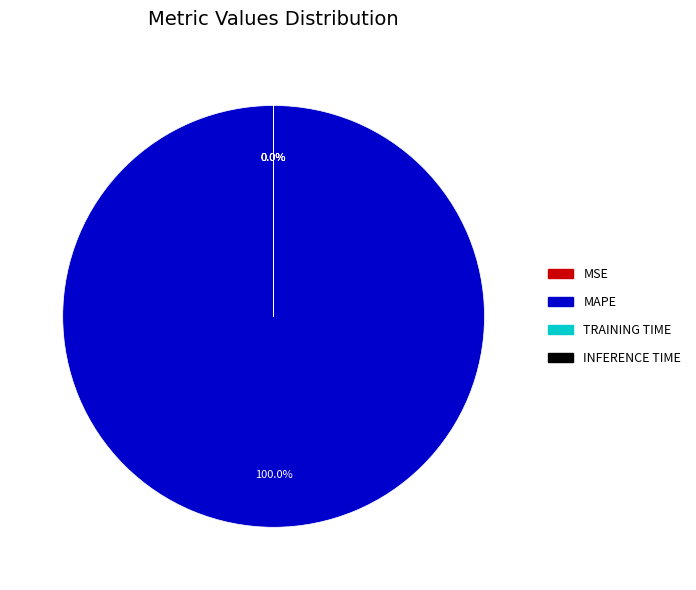

Which slice is the largest?

MAPE